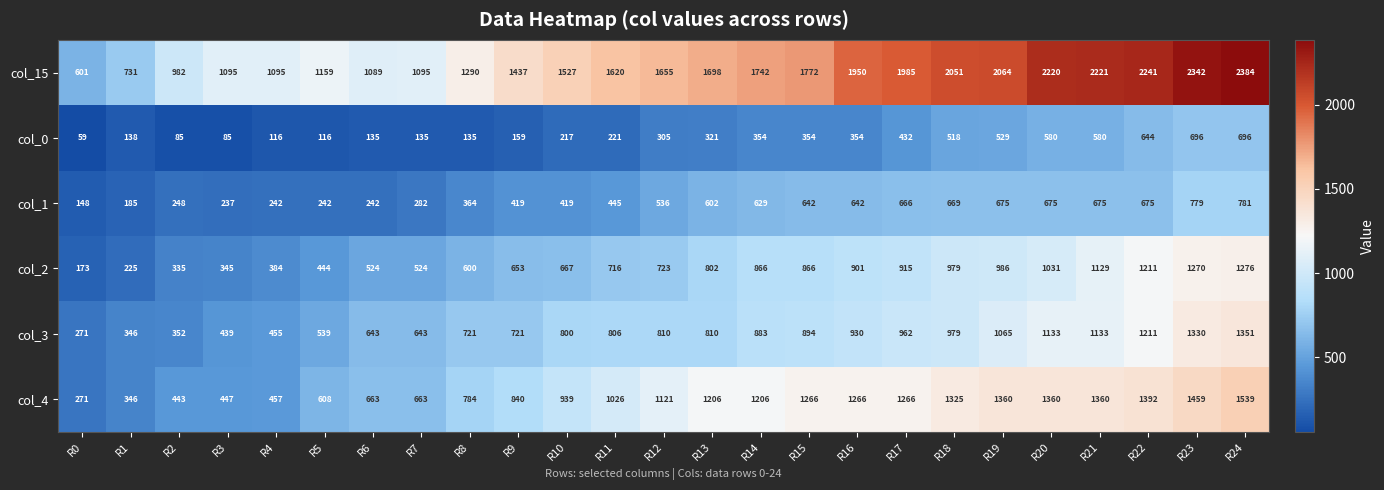

What is the difference between the maximum and minimum values in the col_1 series?

633